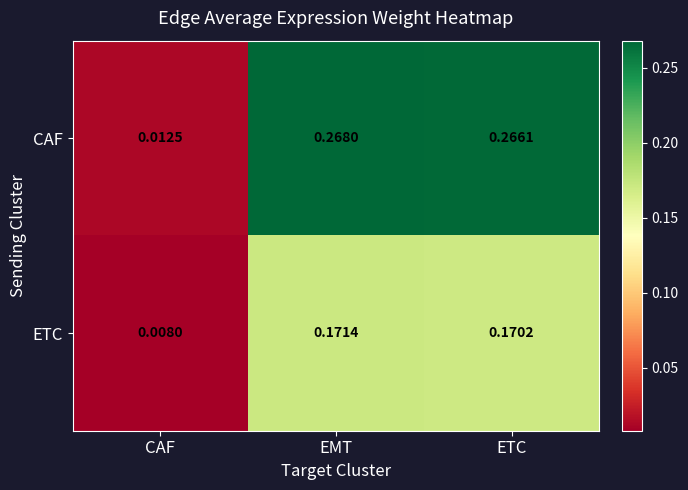

At which category does the chart reach its minimum across all series?

CAF